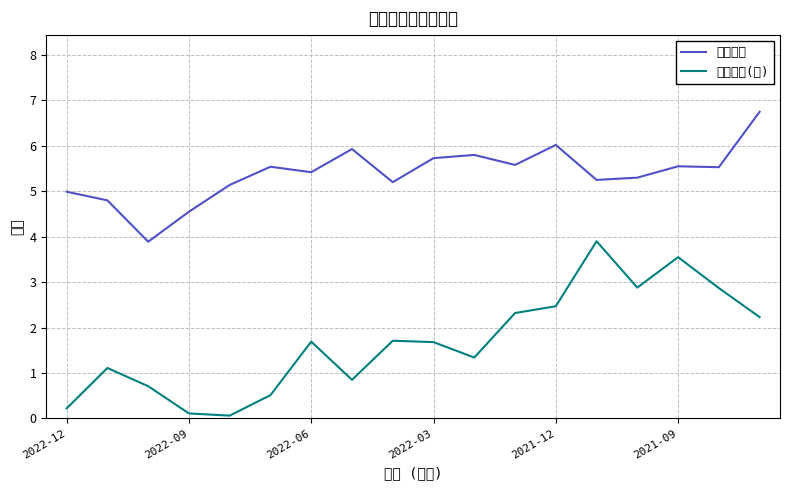

How many data points in 收盤股價 are less than 5?

4